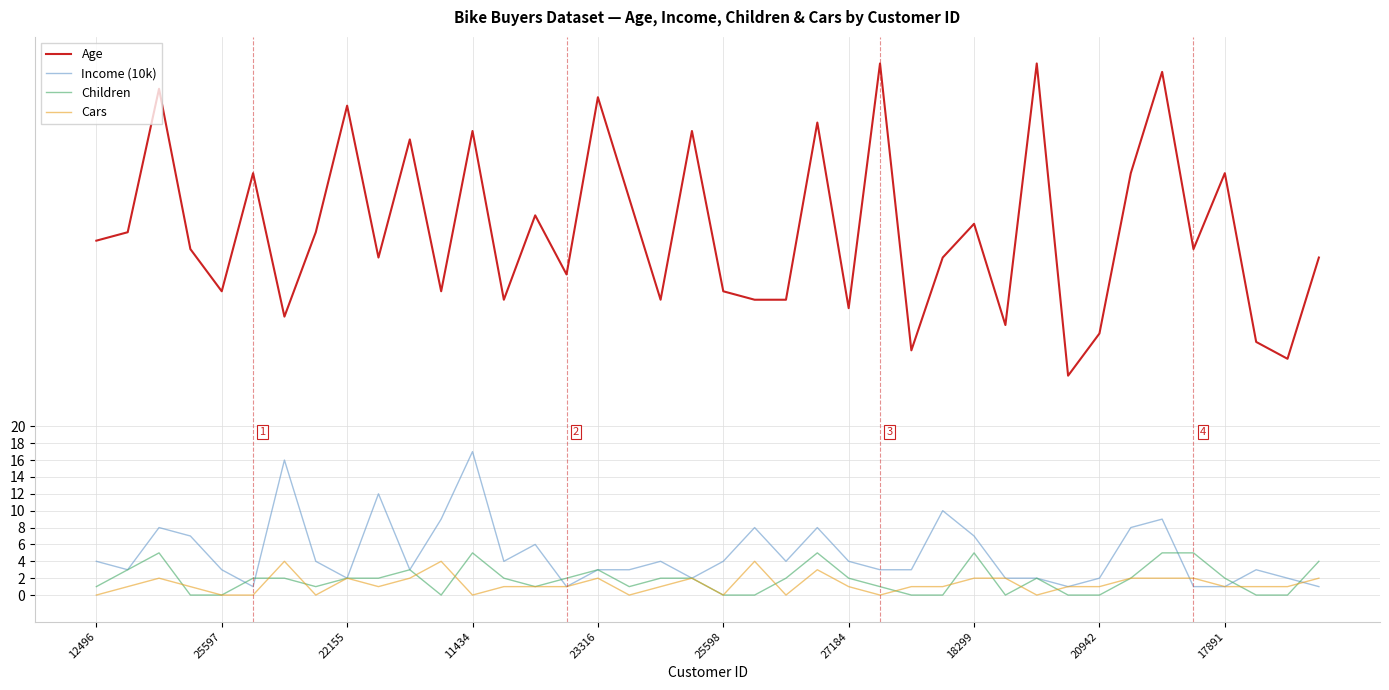

True or false: Income (10k) and Age cross at least once.

False